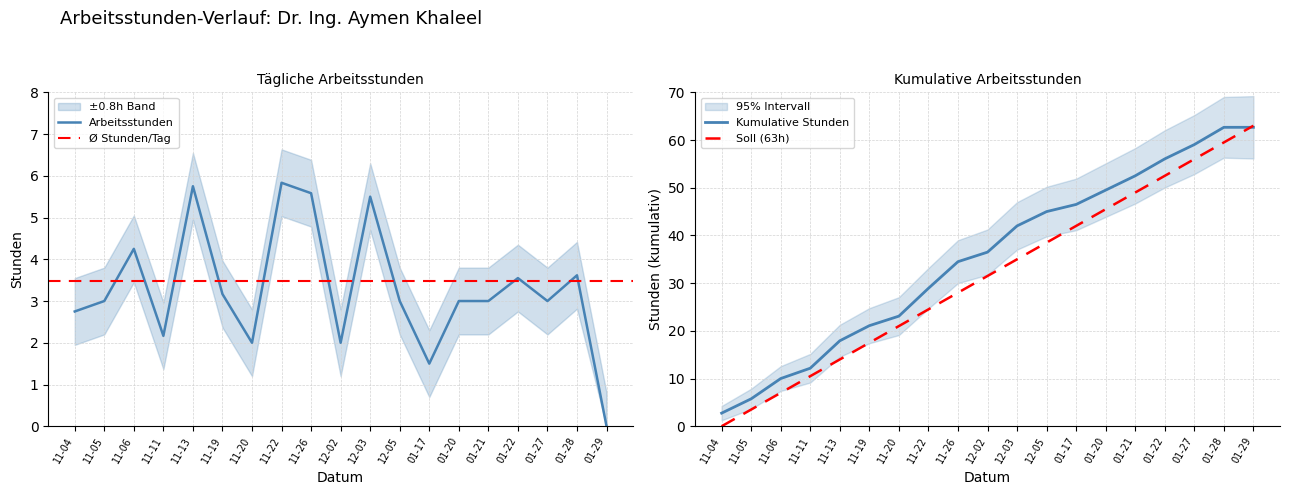

How many data points does each series have?

19